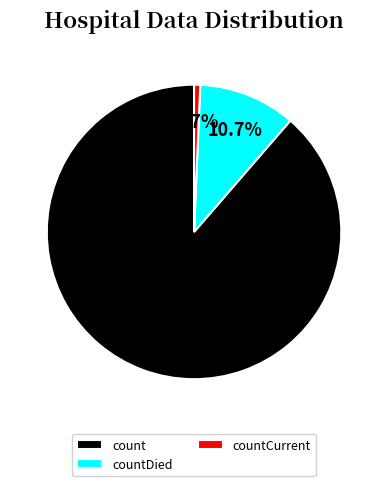

Which slice is the largest?

count